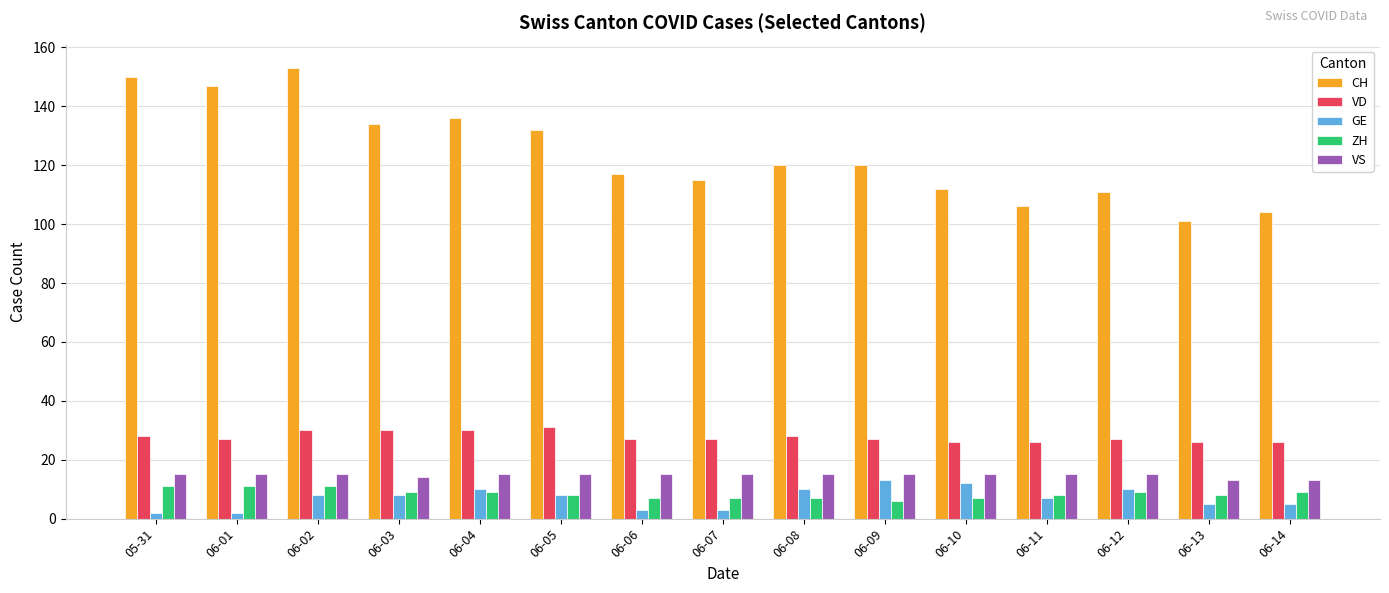

Reading left to right, what are all the values shown in this chart?

CH: 150	147	153	134	136	132	117	115	120	120	112	106	111	101	104
VD: 28	27	30	30	30	31	27	27	28	27	26	26	27	26	26
GE: 2	2	8	8	10	8	3	3	10	13	12	7	10	5	5
ZH: 11	11	11	9	9	8	7	7	7	6	7	8	9	8	9
VS: 15	15	15	14	15	15	15	15	15	15	15	15	15	13	13